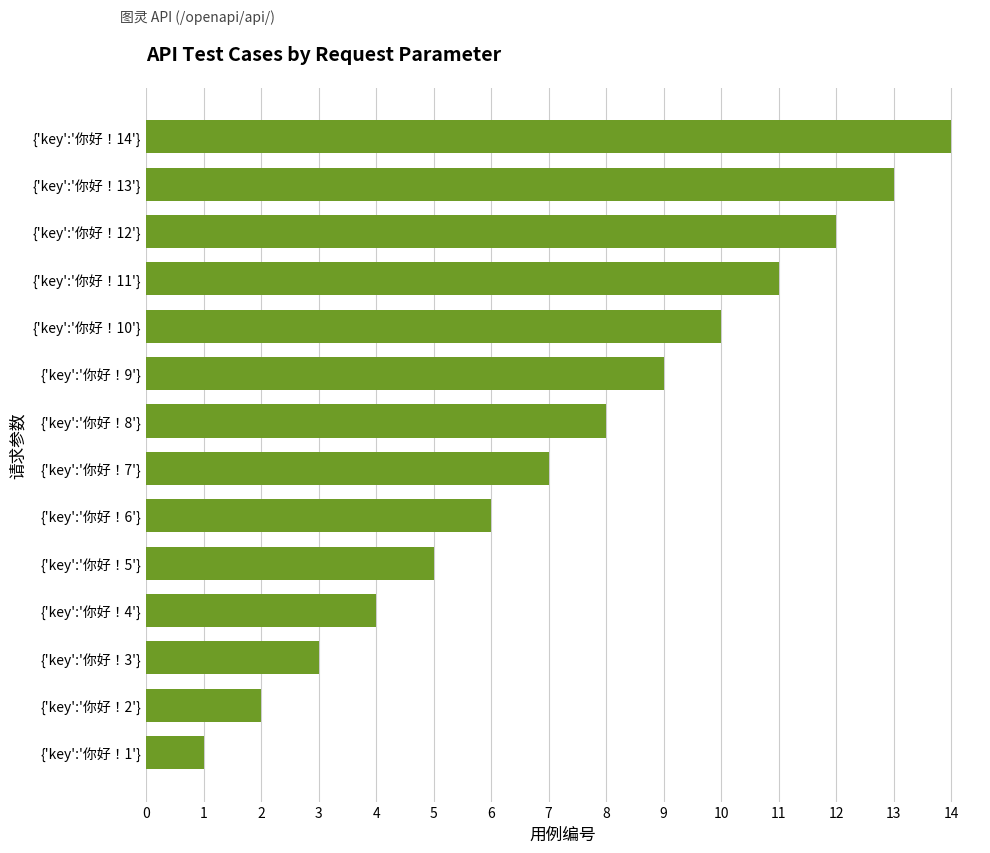

Which label corresponds to the smallest value in the chart?

{'key':'你好！1'}